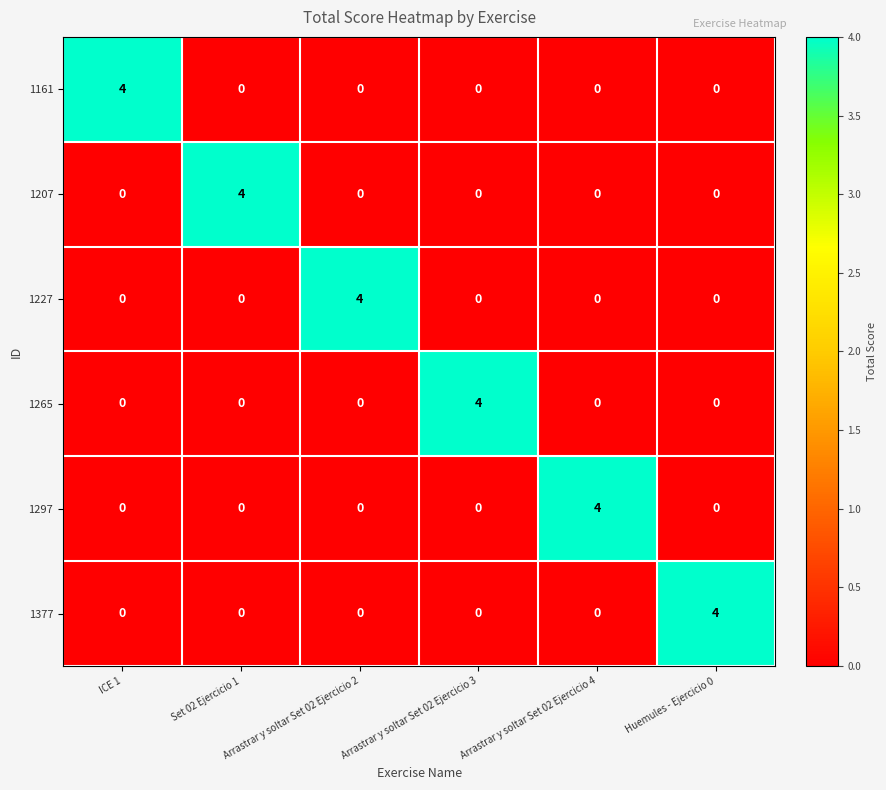

What is the difference between the maximum and minimum values in the 1227 series?

4